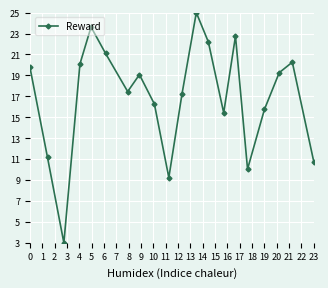

How many interior local peaks (higher than both neighbors) does the data have?

5